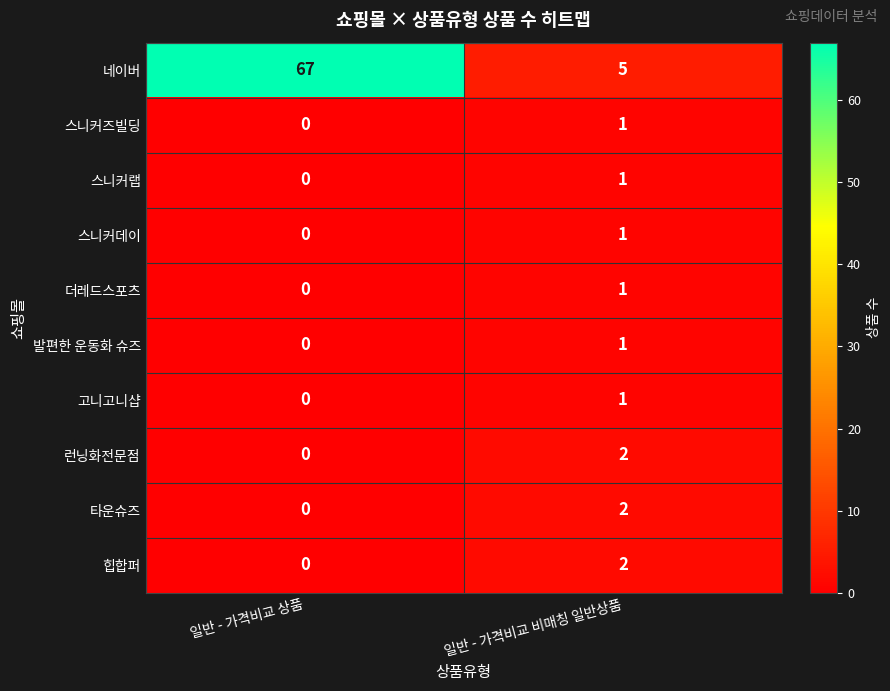

Between 일반 - 가격비교 상품 and 일반 - 가격비교 비매칭 일반상품, which series saw the biggest shift?

네이버